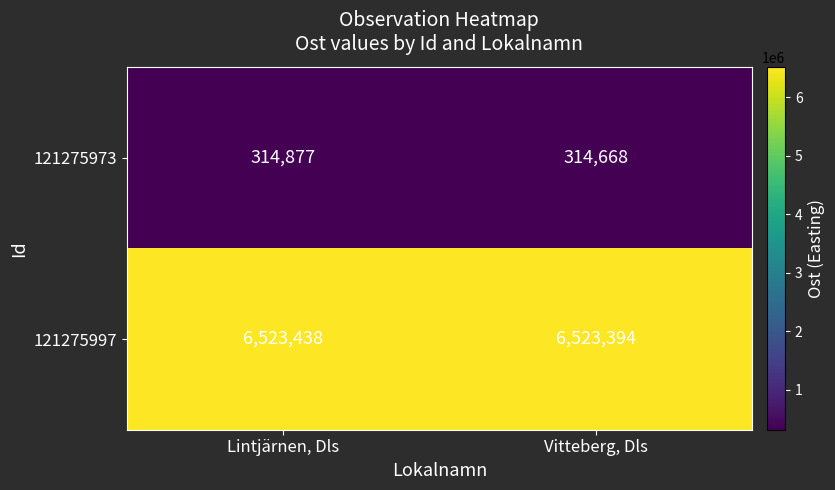

Which category has the highest value across all series?

Lintjärnen, Dls